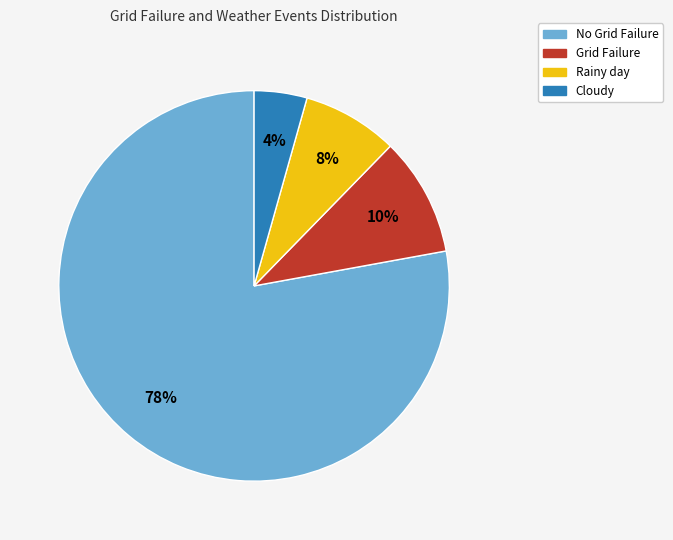

Do Cloudy and Rainy day together represent more than half of the pie?

No